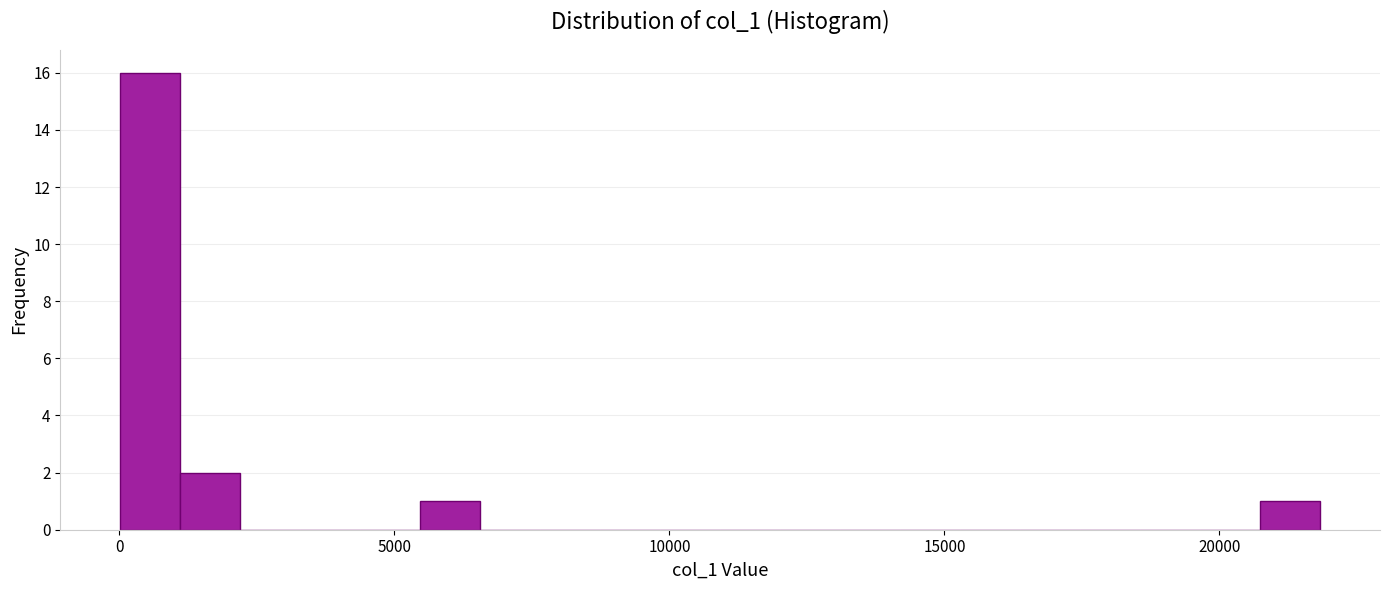

Read against the x-axis, roughly where is the centre of the tallest bar?

500